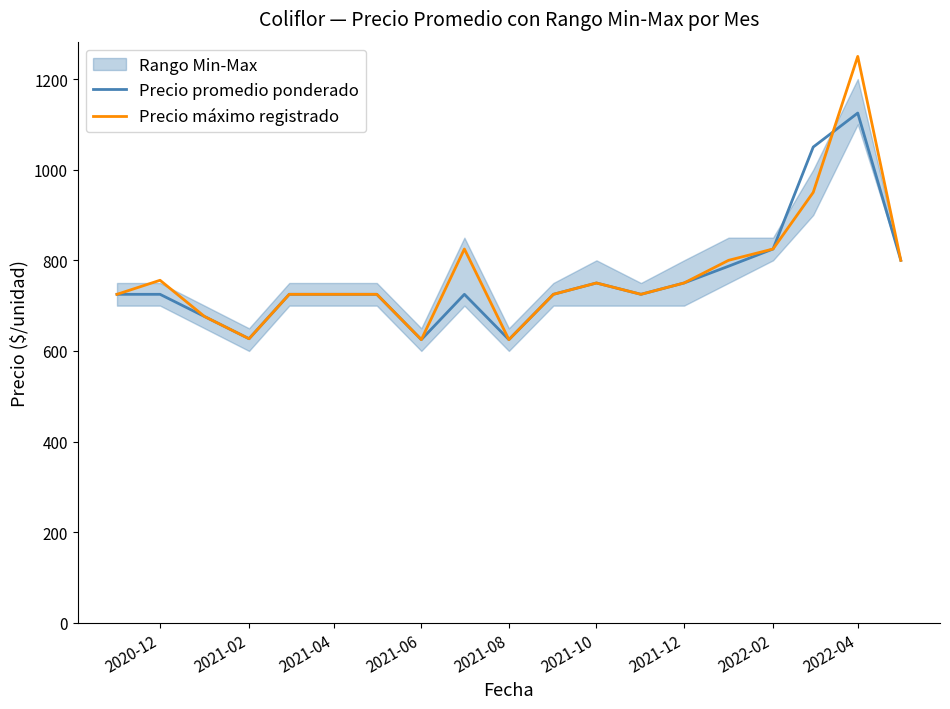

How many intersections are there between Precio máximo registrado and Precio promedio ponderado?

1